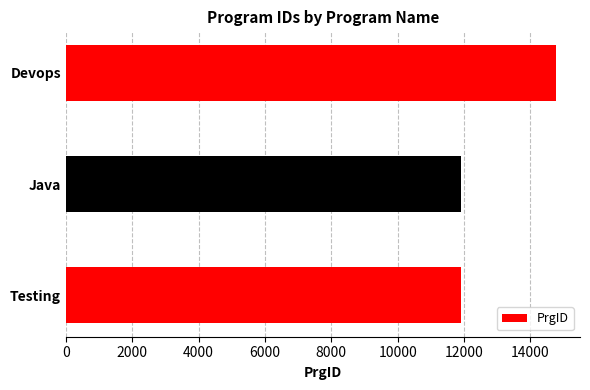

True or false: the data shows 6118 at Java.

False